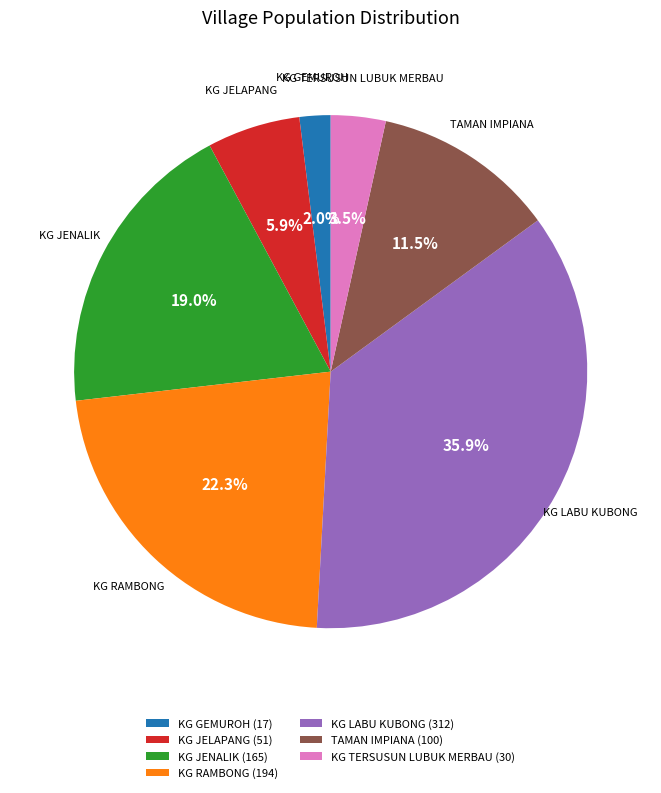

To the nearest percent, what is the average slice percentage?

14%